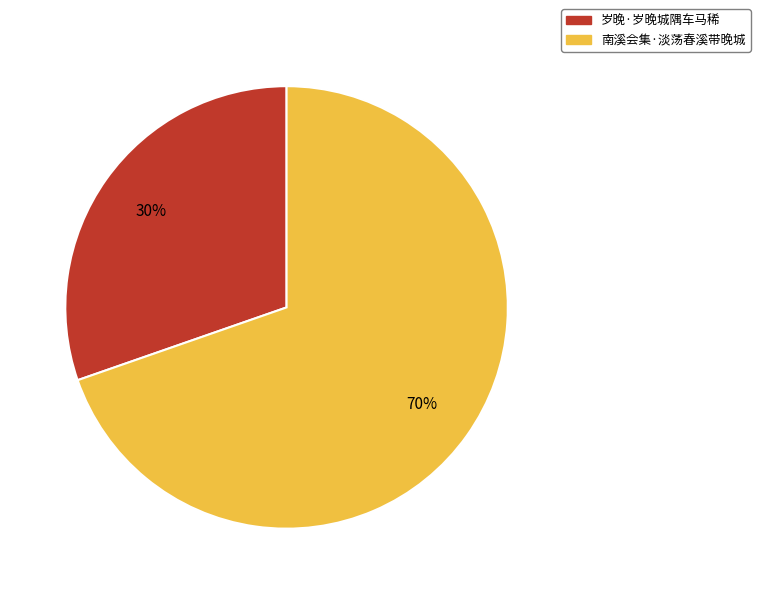

Which category has the biggest portion of the pie?

南溪会集·淡荡春溪带晚城